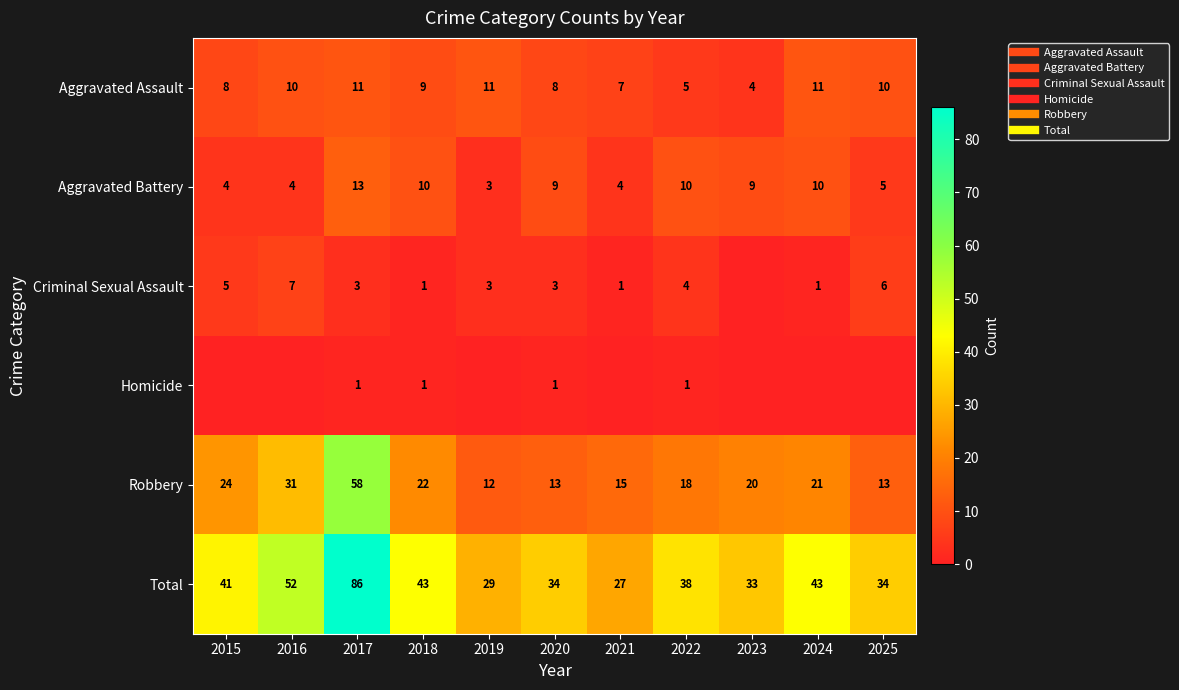

What is the sum of the Robbery values at 2016 and 2019?

43